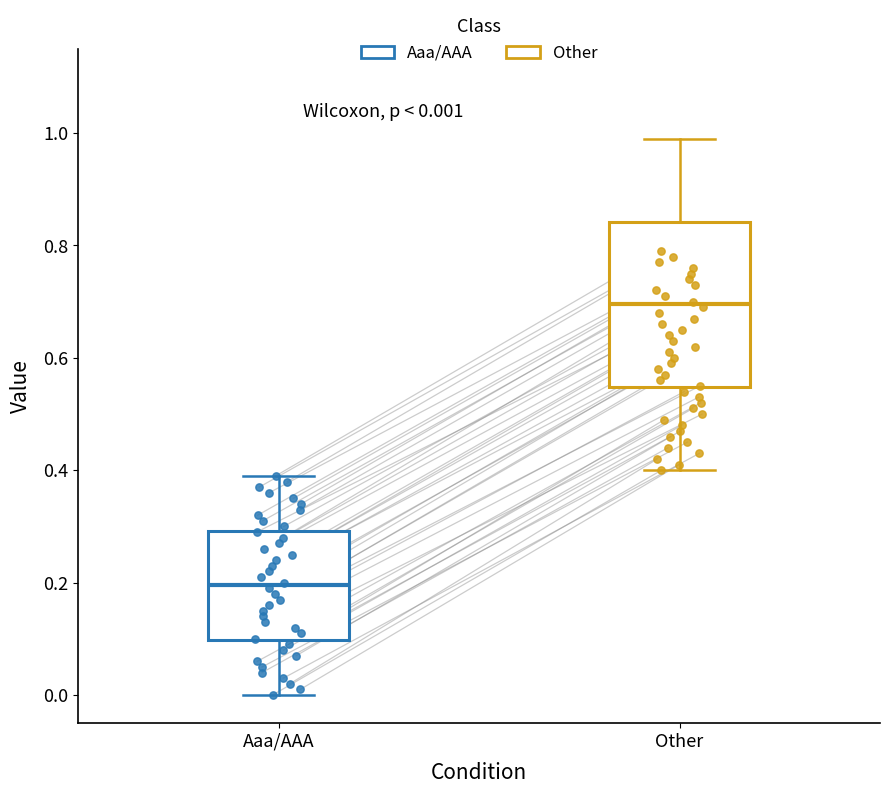

Which box's median line is the highest?

Other